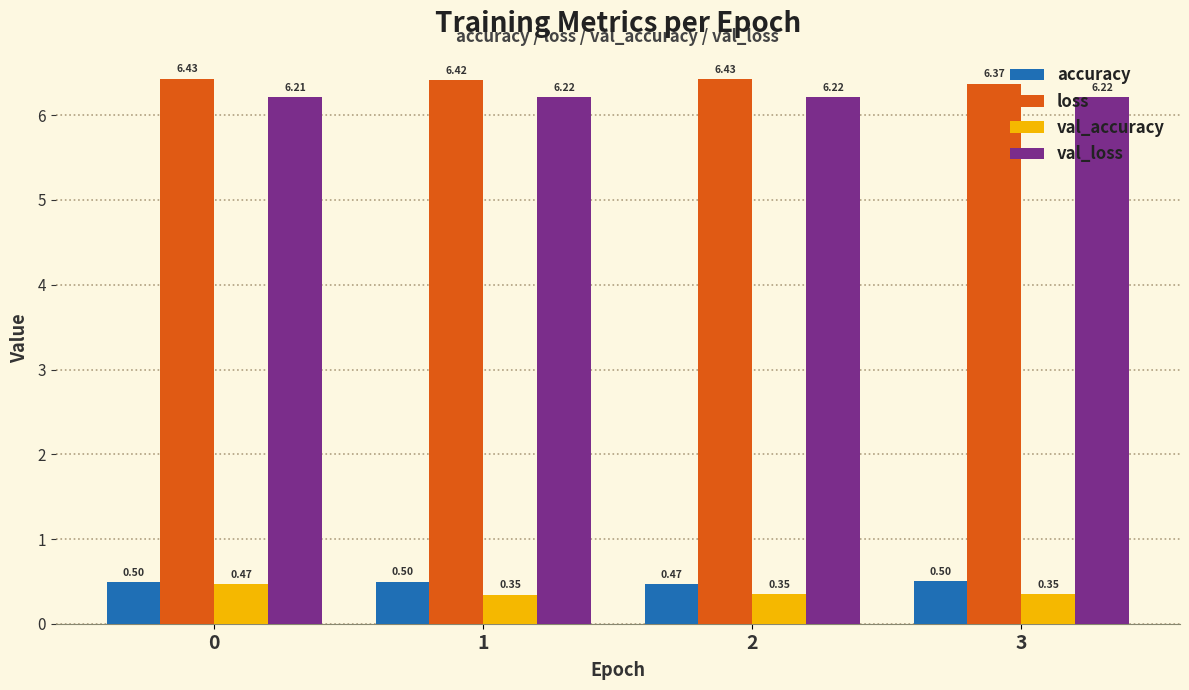

How many bars are there in each group?

4